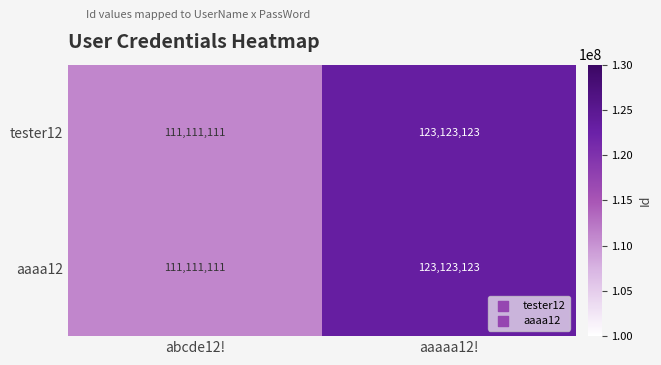

Rank the categories by aaaa12 value from lowest to highest.

abcde12!, aaaaa12!